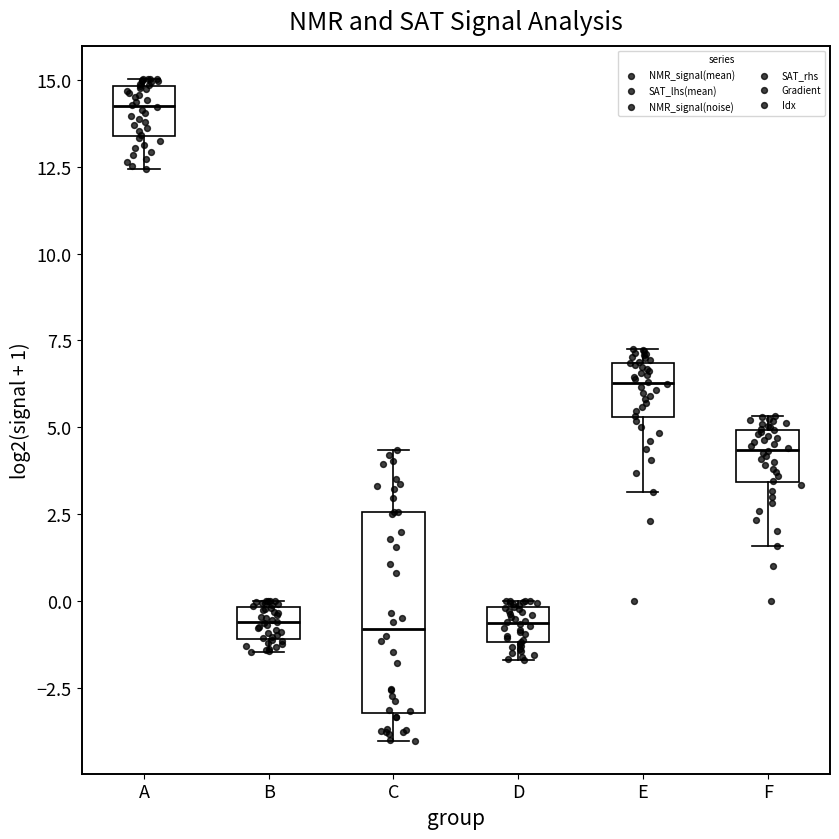

Where is the upper edge of the box for B on the y-axis? The values are not printed on the chart, so give them approximately, as read against the axis.

0.0